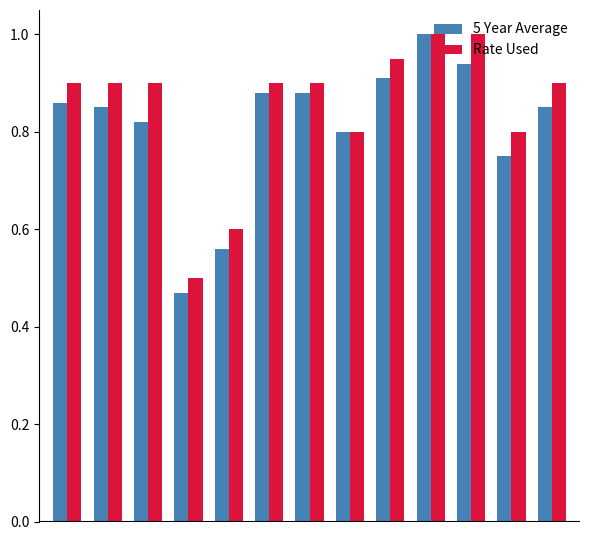

Count the number of categories in the chart.

13